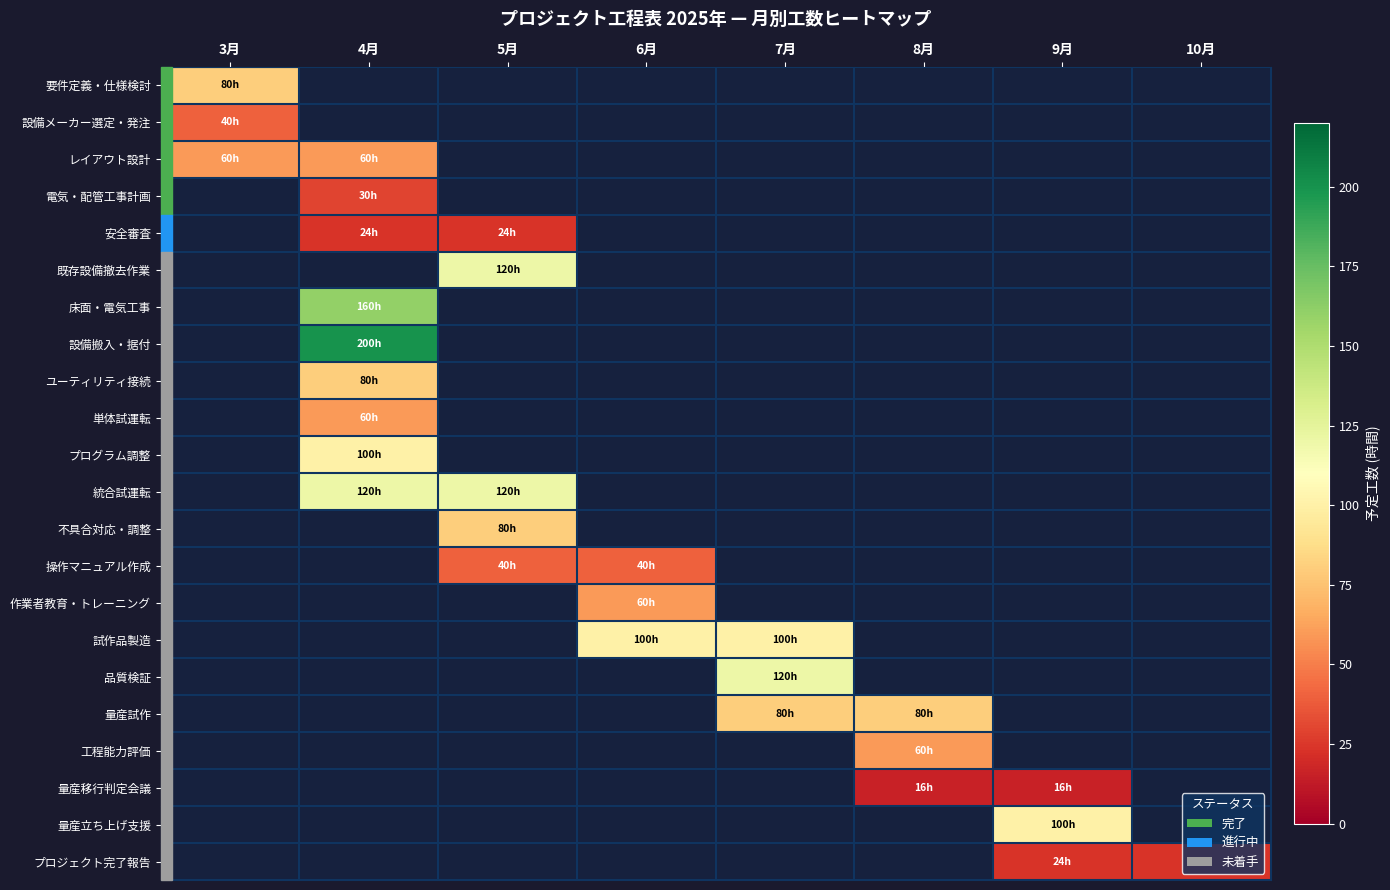

Which label corresponds to the largest value in the chart?

4月